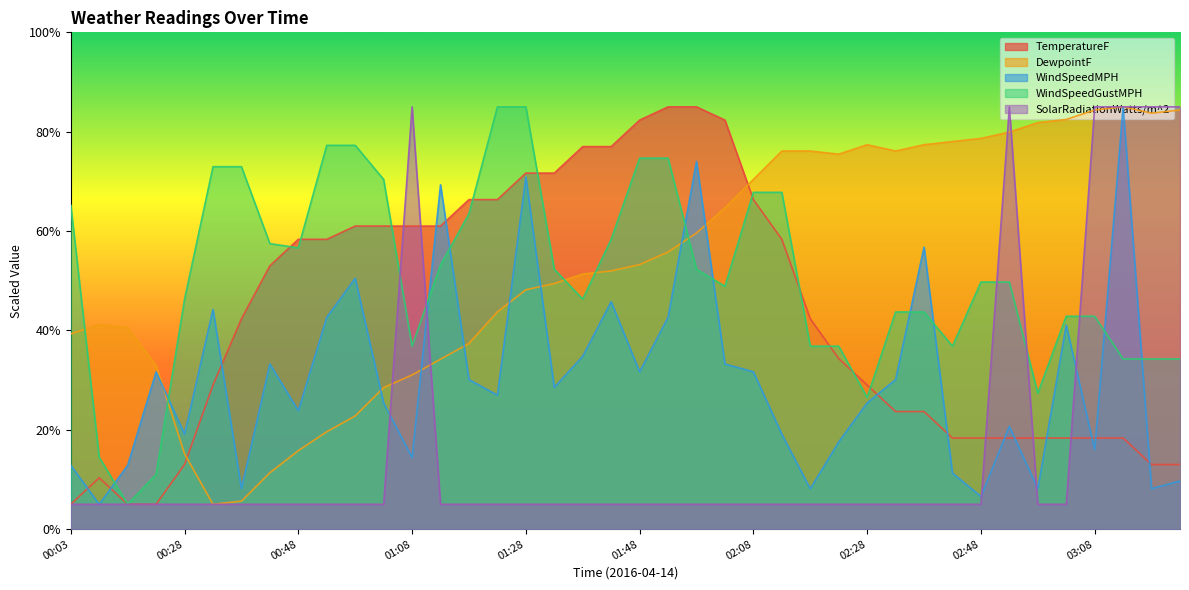

At which category is the sum across all series the highest?

03:13